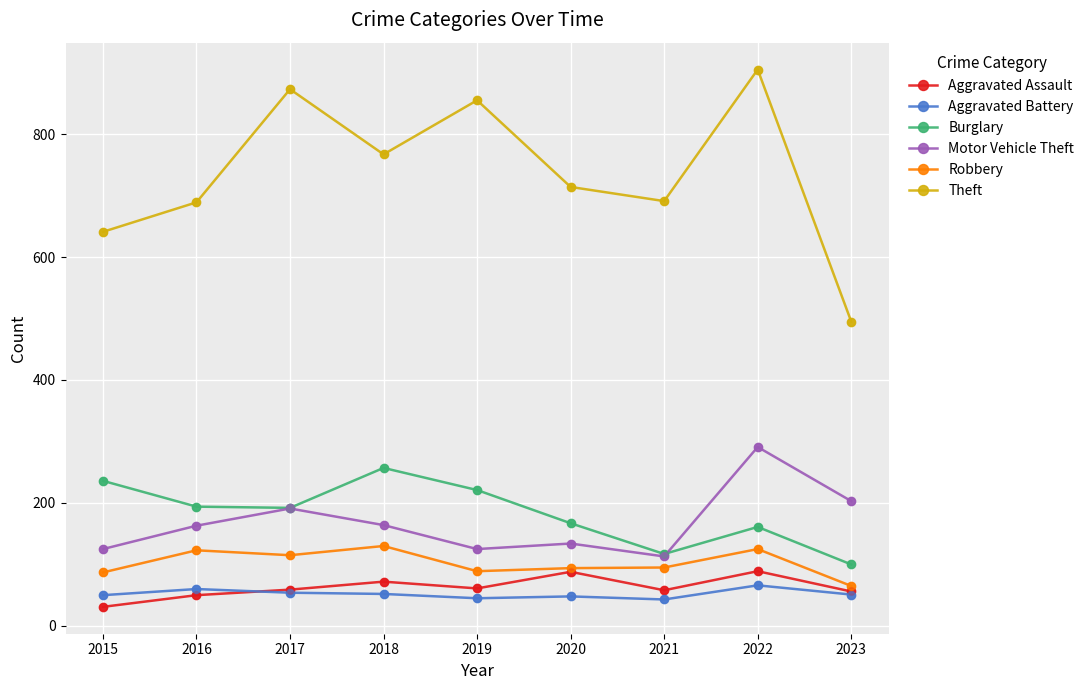

What is the spread (max minus min) of values at 2022?

839